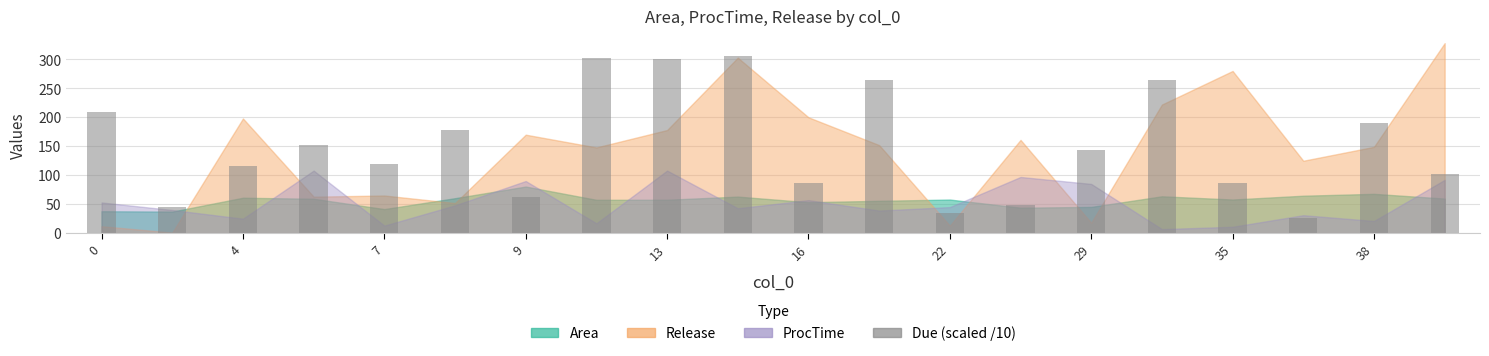

What is the value of the 9th bar from the left?

301.0